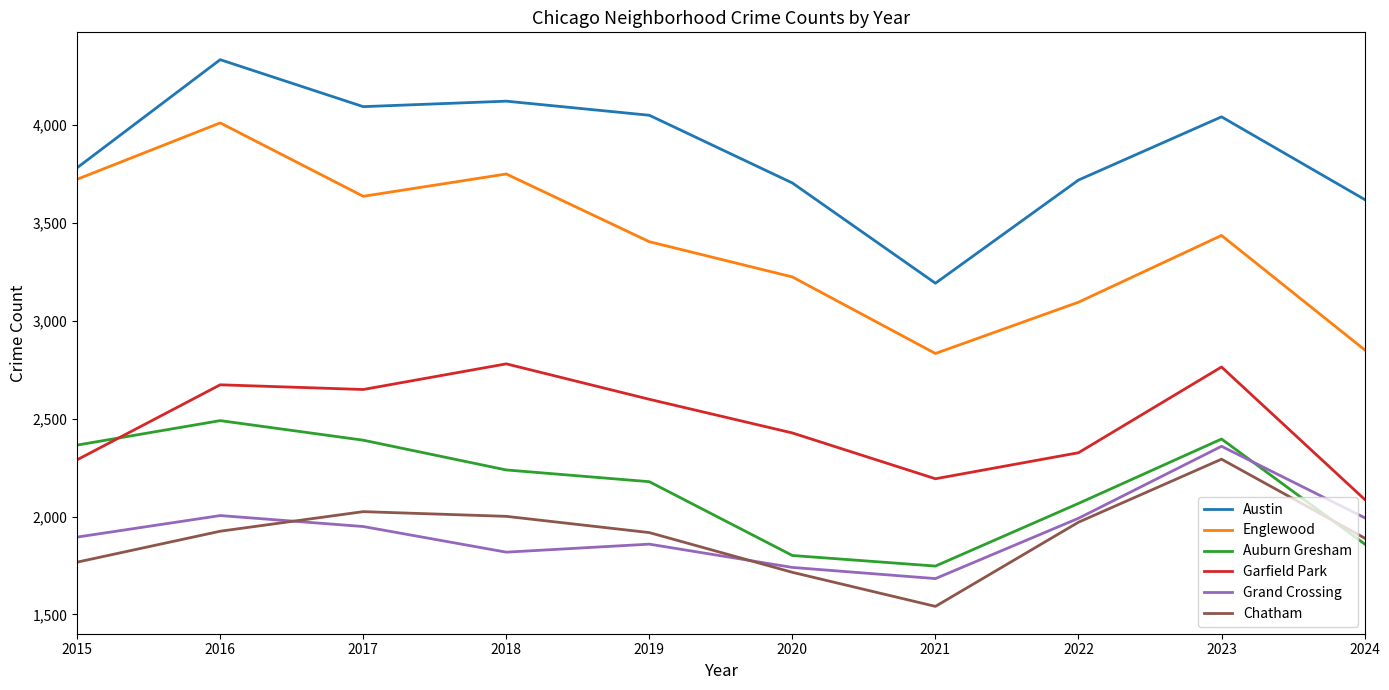

What is the average value of the Garfield Park series?

2479